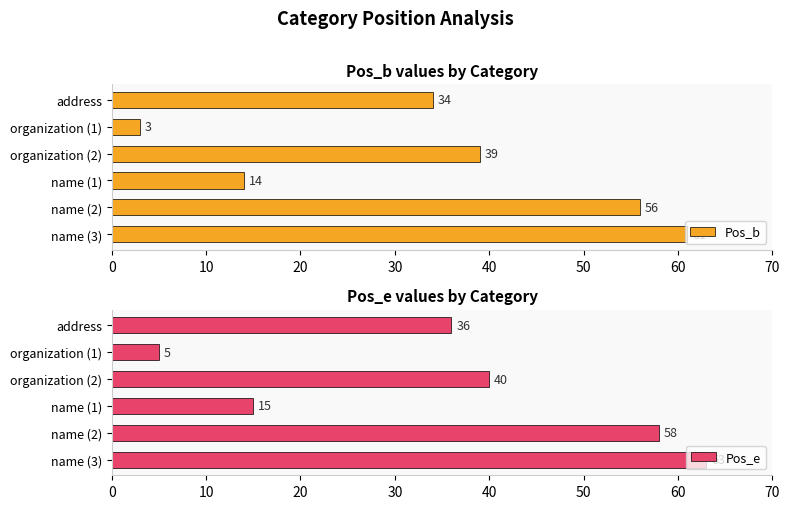

What is the maximum value for Pos_e?

63